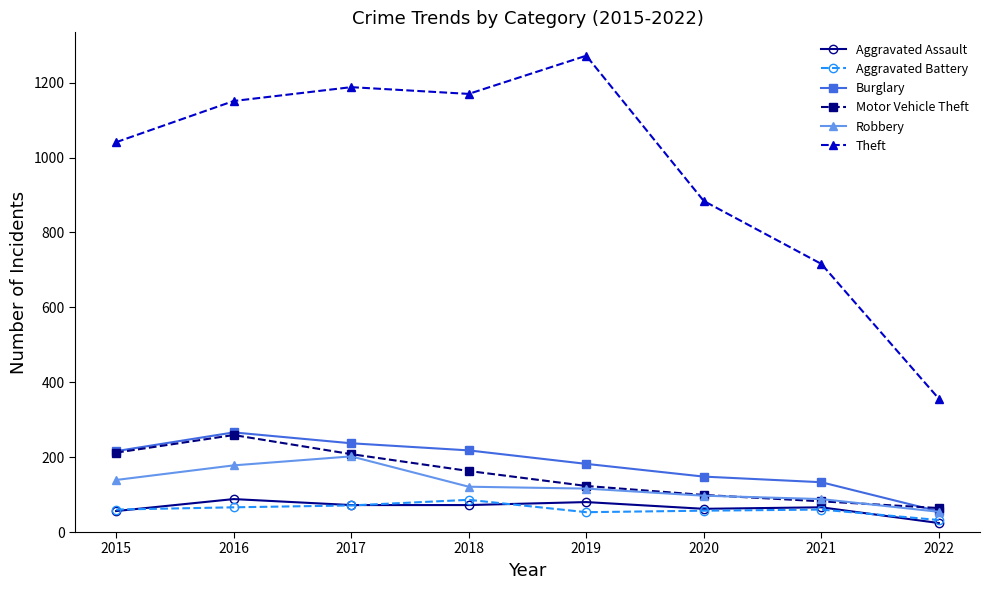

Where is the first local maximum for Robbery?

2017